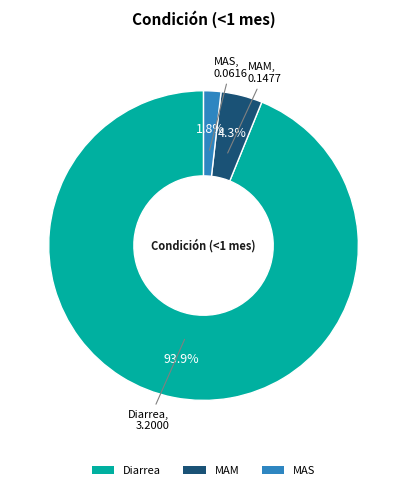

To the nearest percent, what portion does MAS represent?

2%